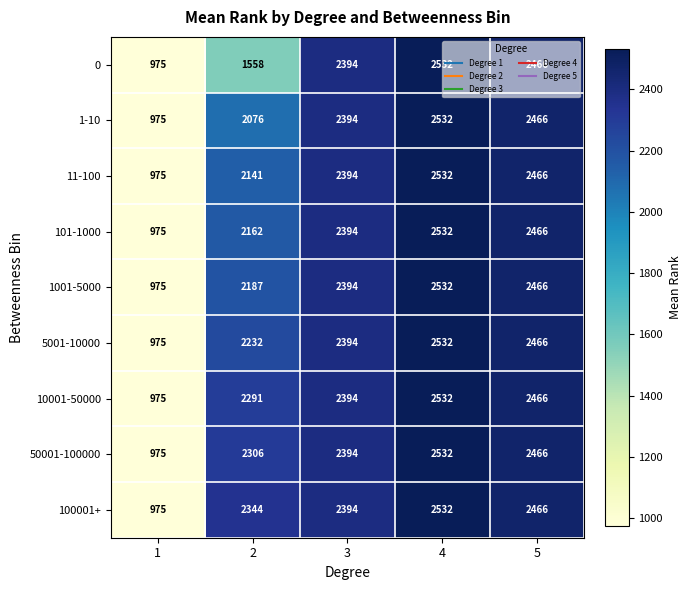

What value does the 11-100 series have at 1, to the nearest 50?

1000